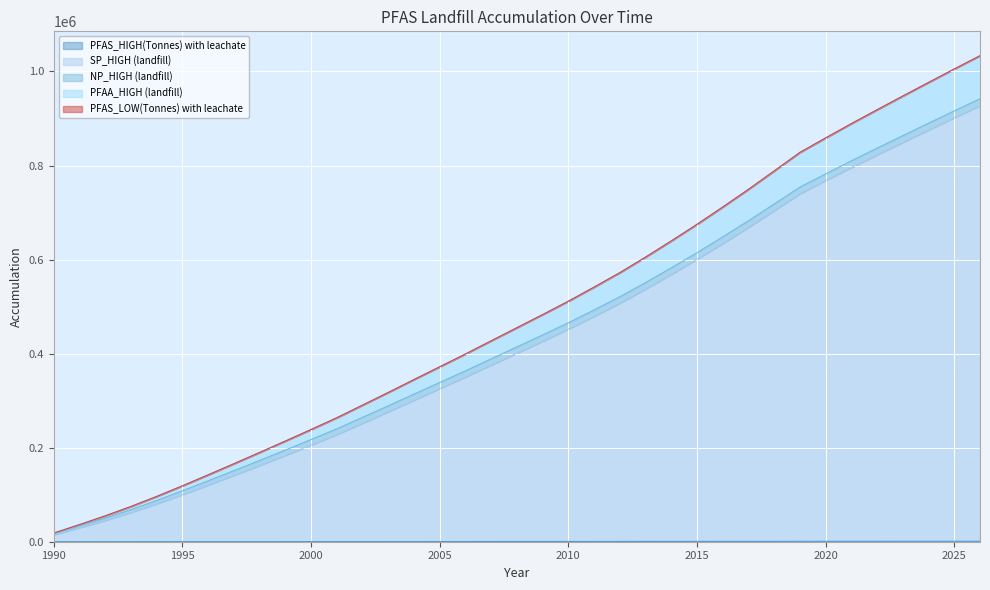

How many lines are shown in the chart?

5